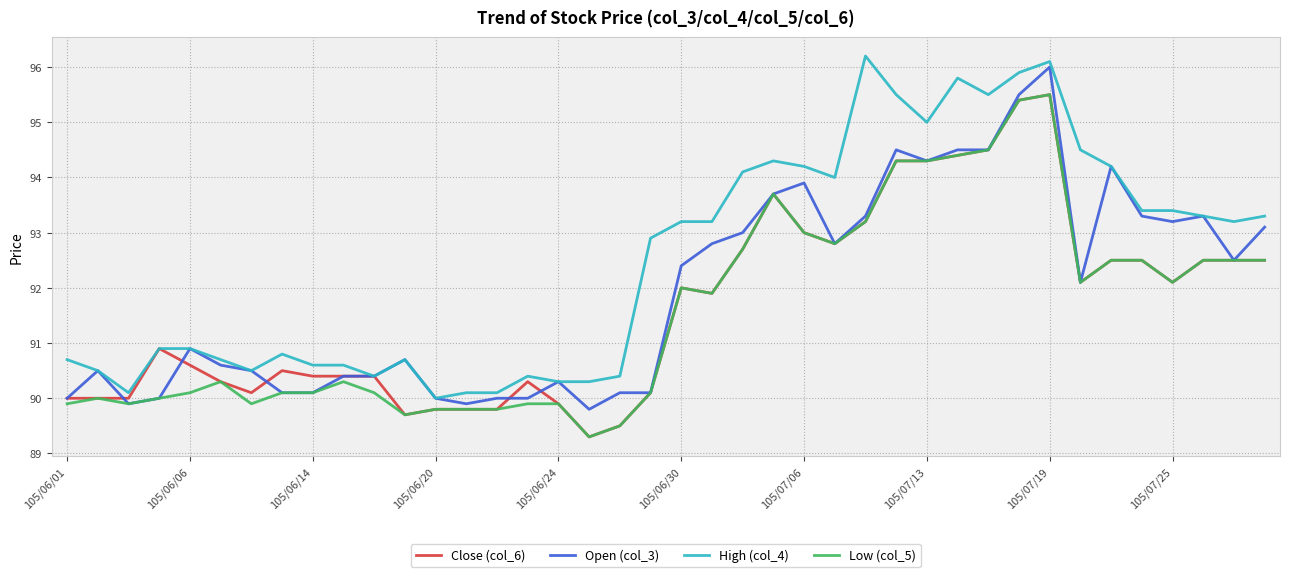

True or false: High (col_4) and Low (col_5) cross at least once.

False